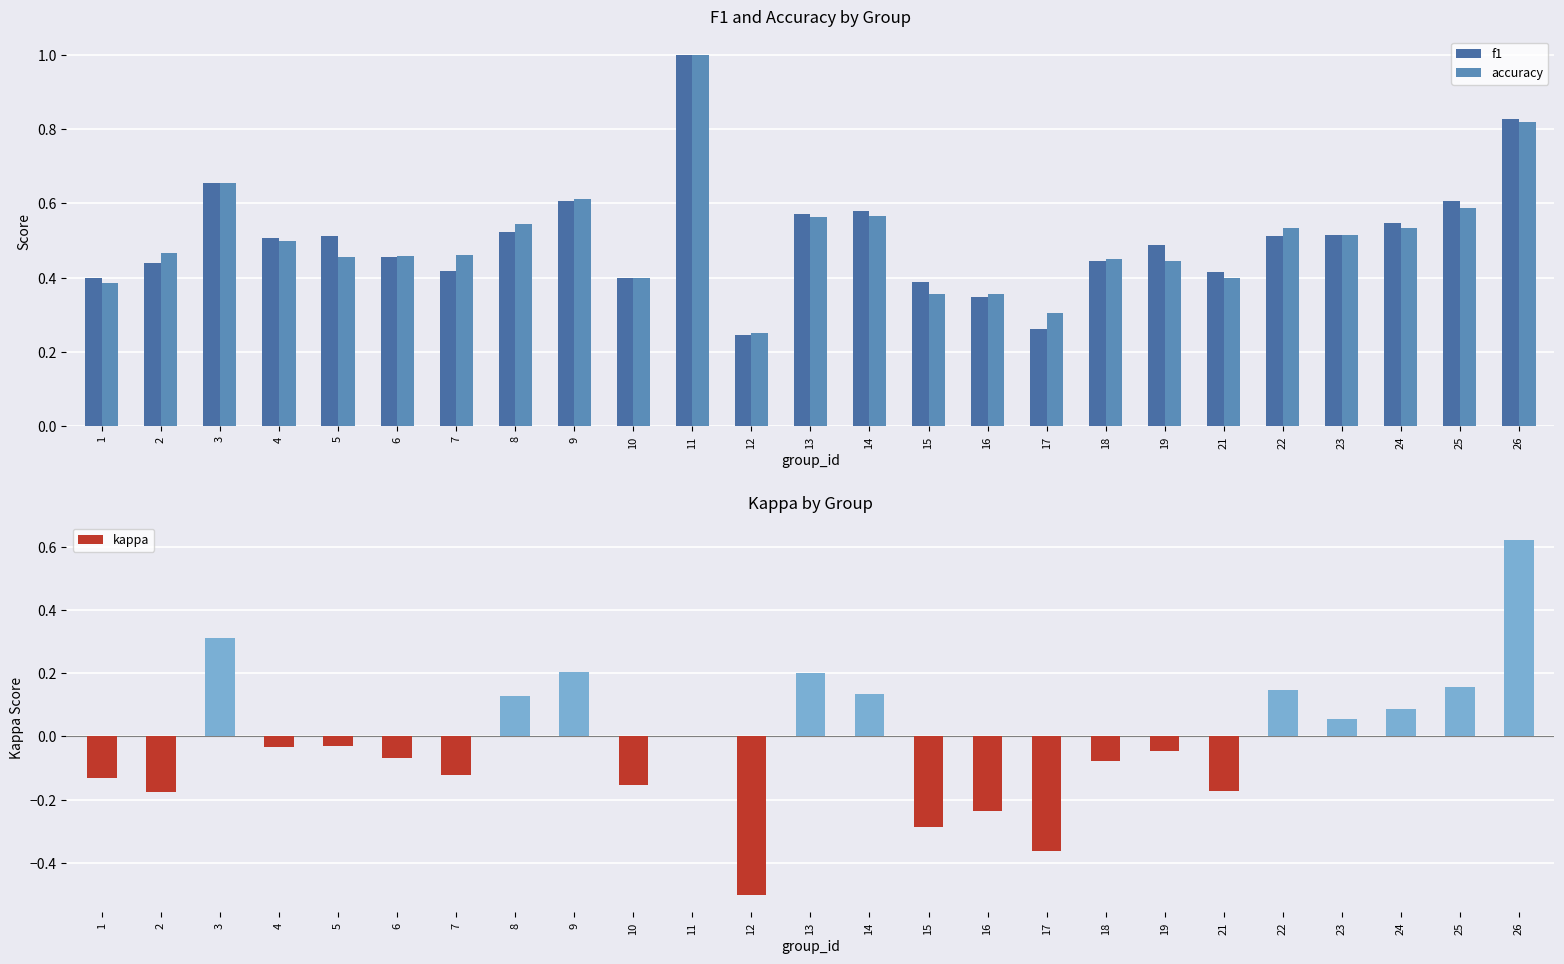

Reading left to right, list all the values displayed in this chart.

f1: 0.4	0.4	0.7	0.5	0.5	0.5	0.4	0.5	0.6	0.4	1.0	0.2	0.6	0.6	0.4	0.3	0.3	0.4	0.5	0.4	0.5	0.5	0.5	0.6	0.8
accuracy: 0.4	0.5	0.7	0.5	0.5	0.5	0.5	0.5	0.6	0.4	1.0	0.2	0.6	0.6	0.4	0.4	0.3	0.5	0.4	0.4	0.5	0.5	0.5	0.6	0.8
kappa: -0.1	-0.2	0.3	-0.0	-0.0	-0.1	-0.1	0.1	0.2	-0.2	0.0	-0.5	0.2	0.1	-0.3	-0.2	-0.4	-0.1	-0.0	-0.2	0.1	0.1	0.1	0.2	0.6